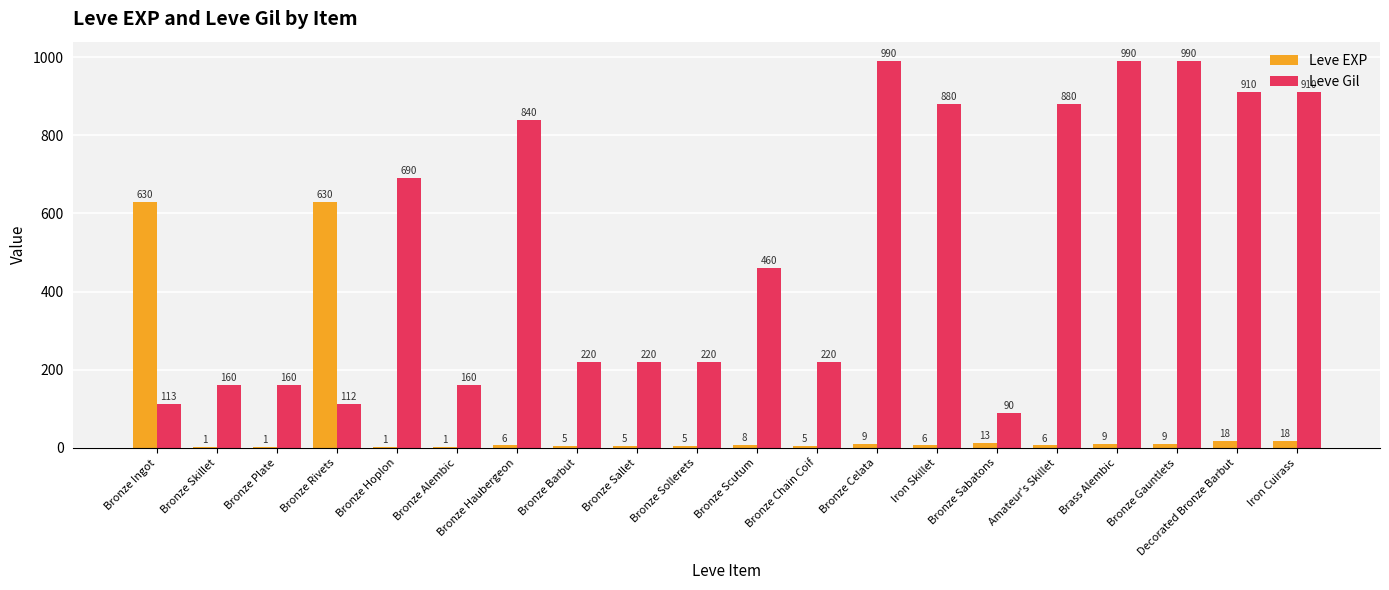

How many groups of bars are there?

20